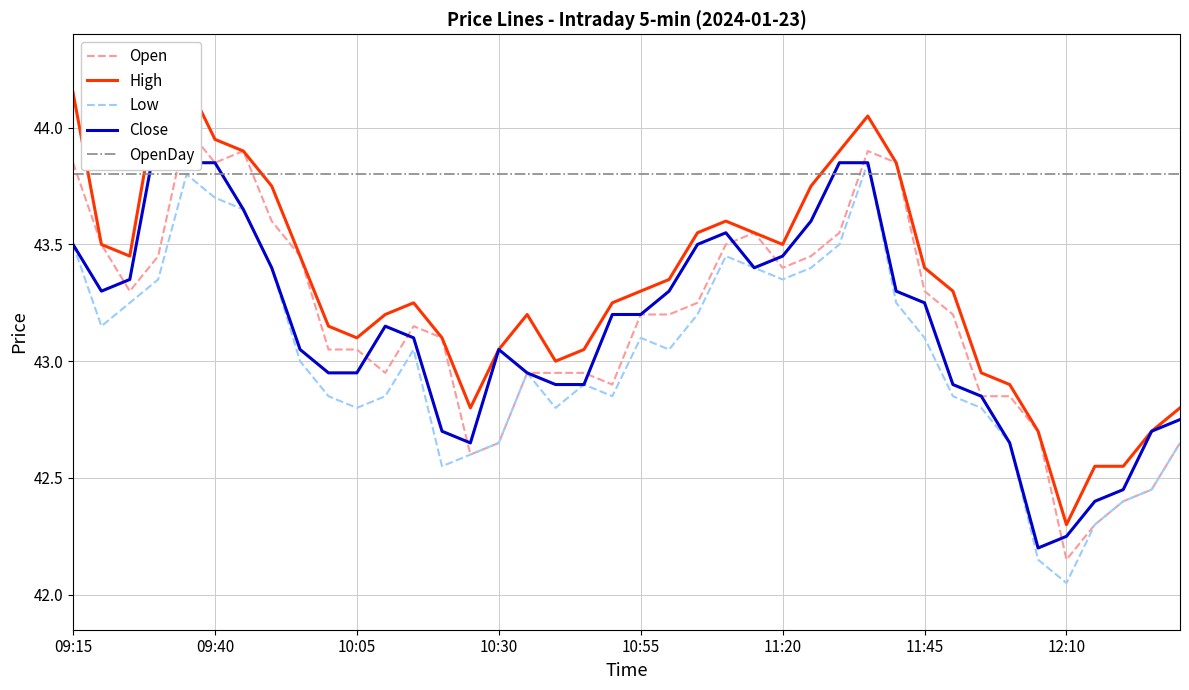

The Low series shows 15.6 at 11:20. True or false?

False